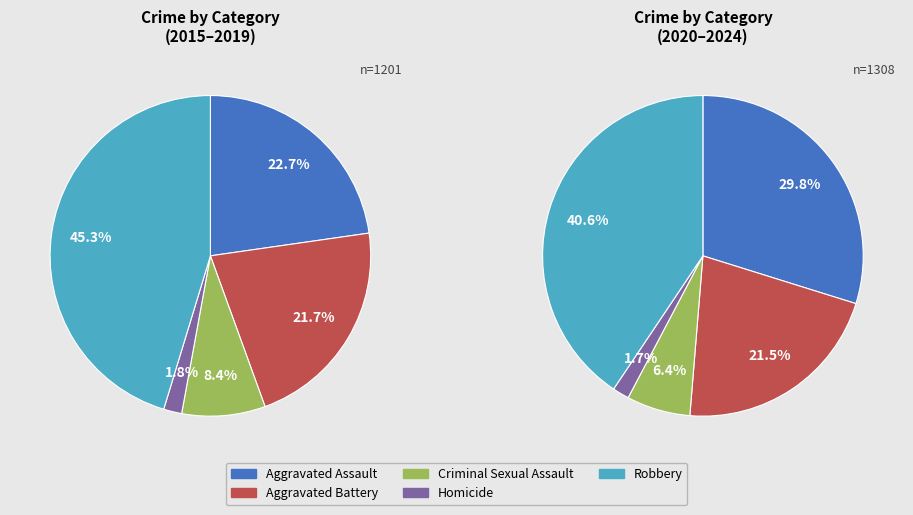

Does 5 represent more than half of the total?

No